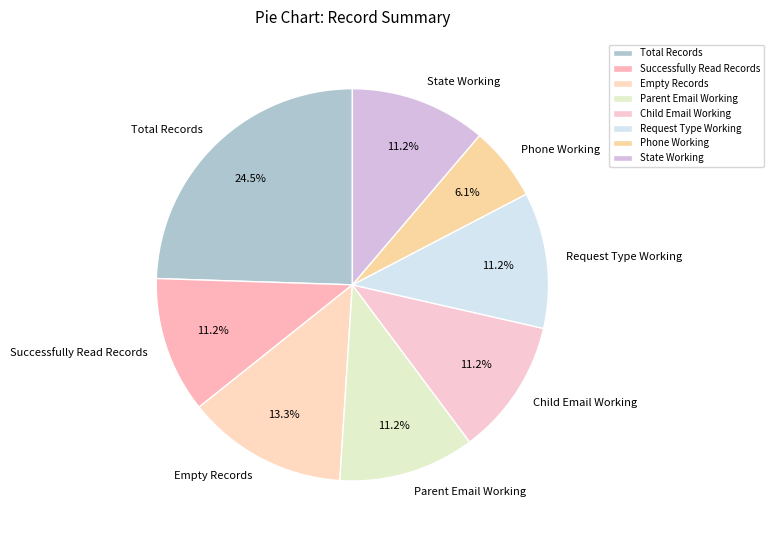

Approximately how many times larger is the value at Child Email Working compared to Successfully Read Records?

1.0